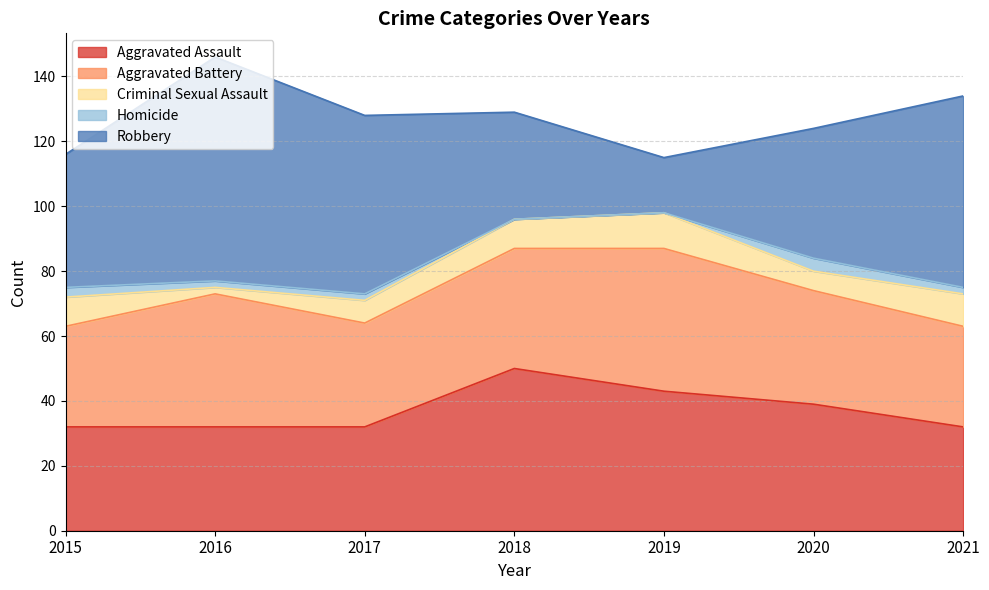

True or false: Robbery has more than 0 points higher than both neighbors.

True